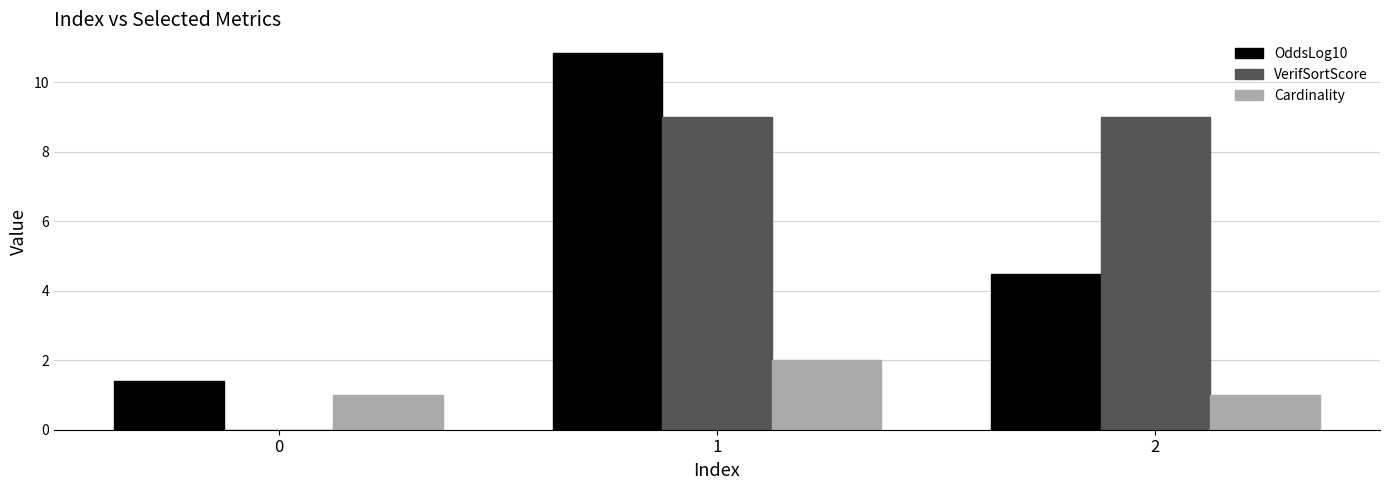

The Cardinality series shows 0.2 at 2. True or false?

False